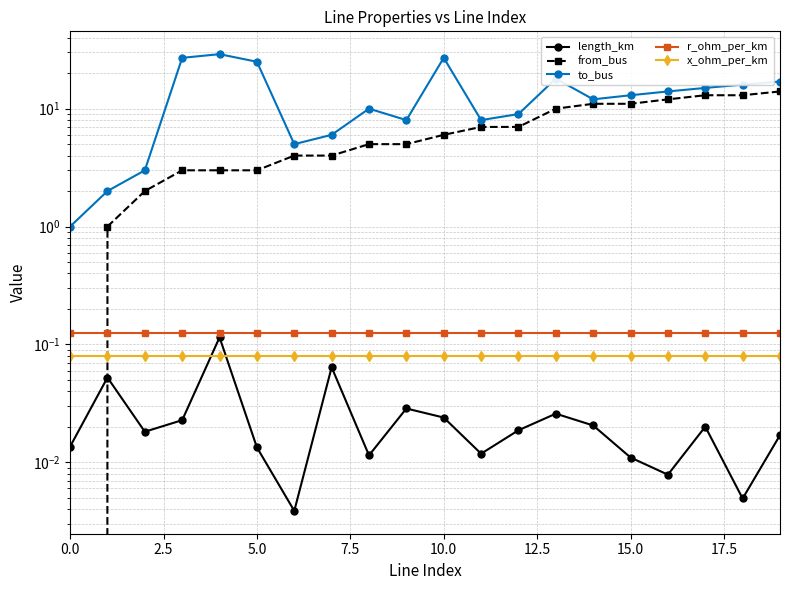

What is the label of the 12th point from the left?

11